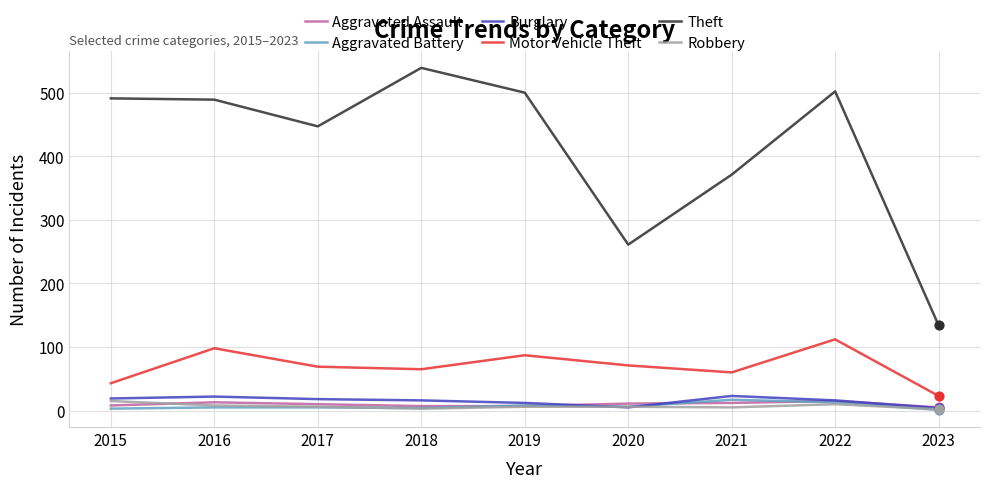

What is the total value across all series at 2019?

620